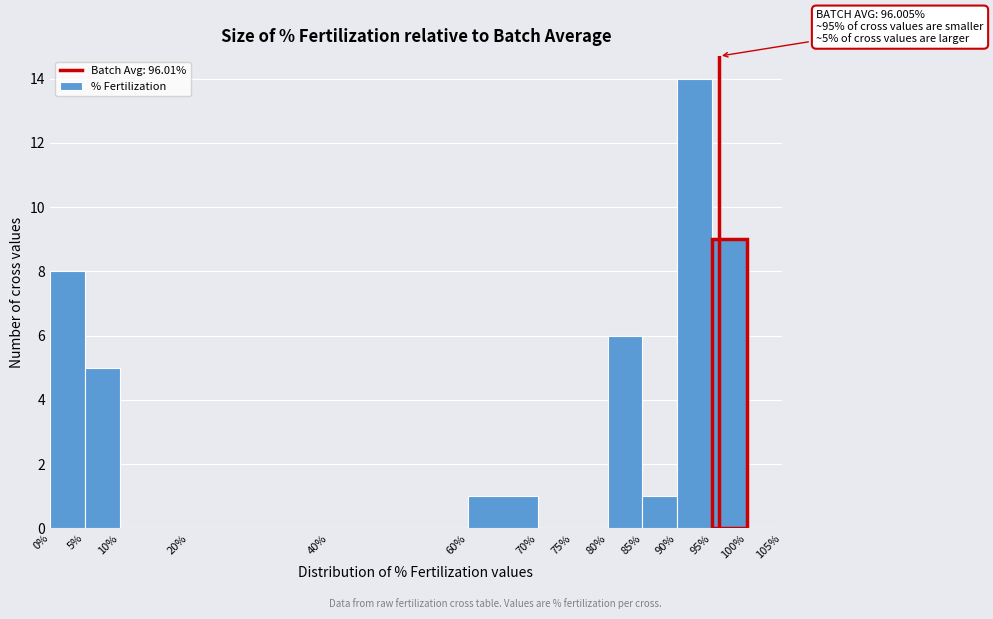

Over which range of the x-axis is the bar tallest?

90% to 95%